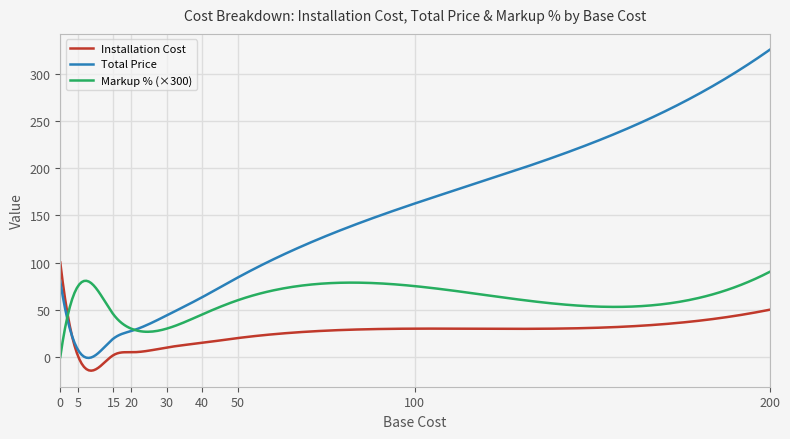

True or false: Markup % (×300) and Installation Cost cross at least once.

True